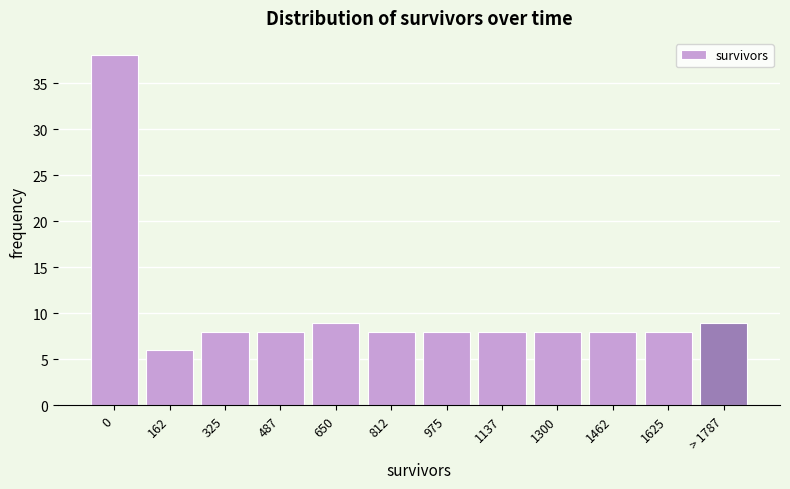

Reading right to left, list all the values displayed in this chart.

> 1787=9	1625=8	1462=8	1300=8	1137=8	975=8	812=8	650=9	487=8	325=8	162=6	0=38